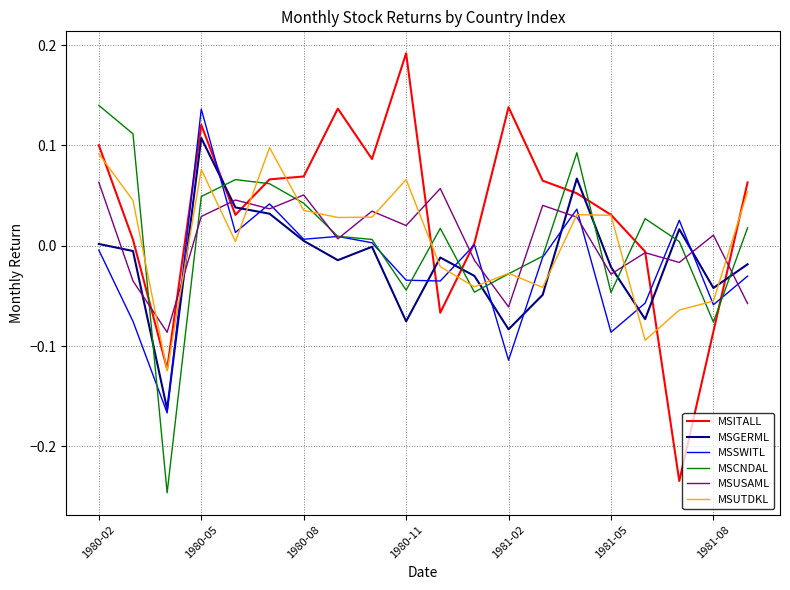

How many lines are shown in the chart?

6